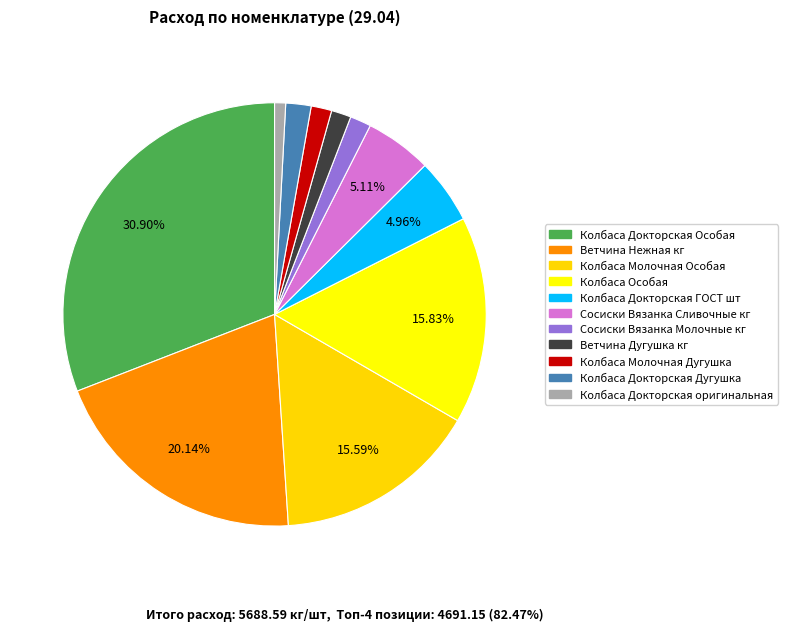

Count the number of slices in the pie.

11